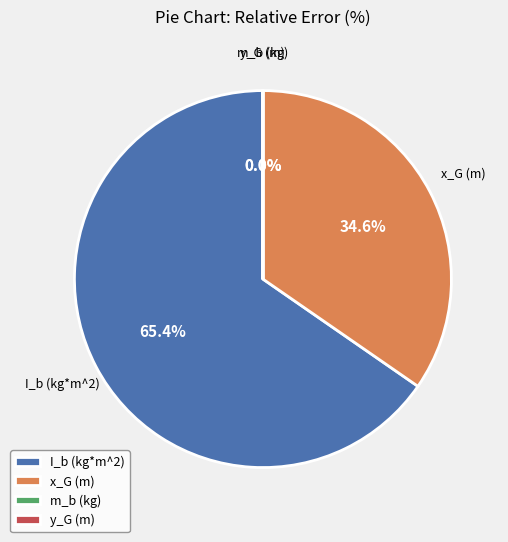

Which slice is the largest?

I_b (kg*m^2)